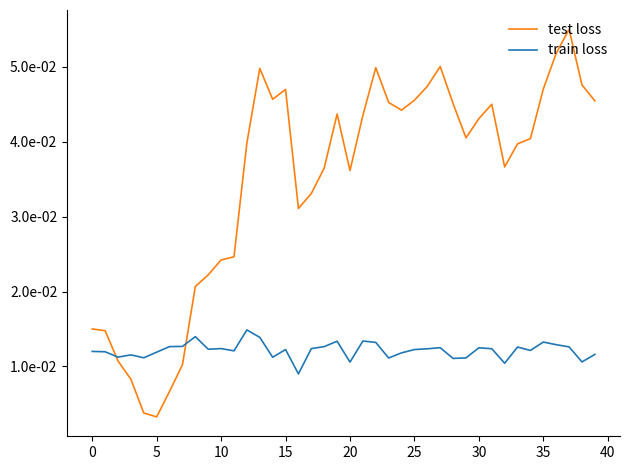

What are all the series names shown in the legend?

test loss, train loss